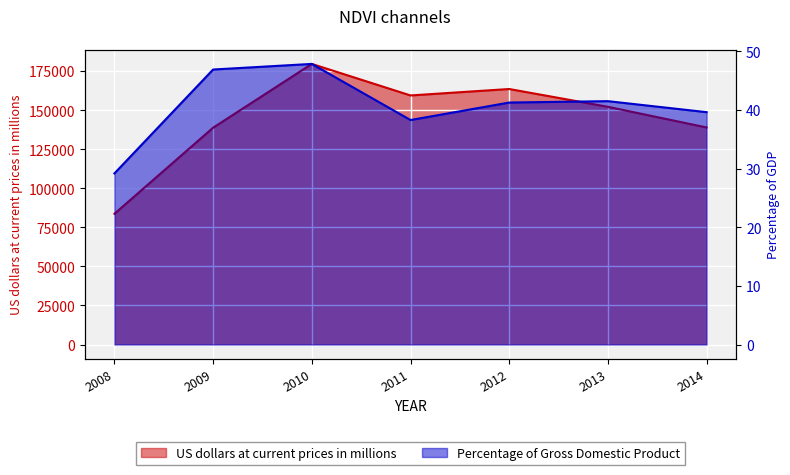

What is the total value across all series at 2012?

163551.4